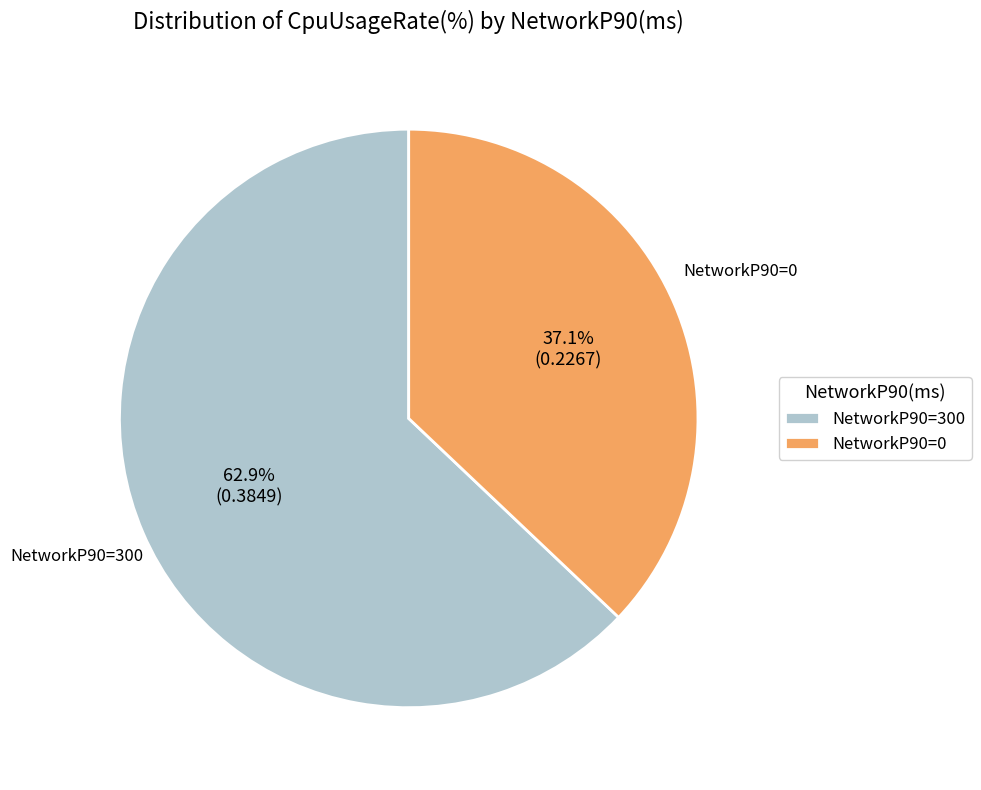

How many slices are in this pie chart?

2